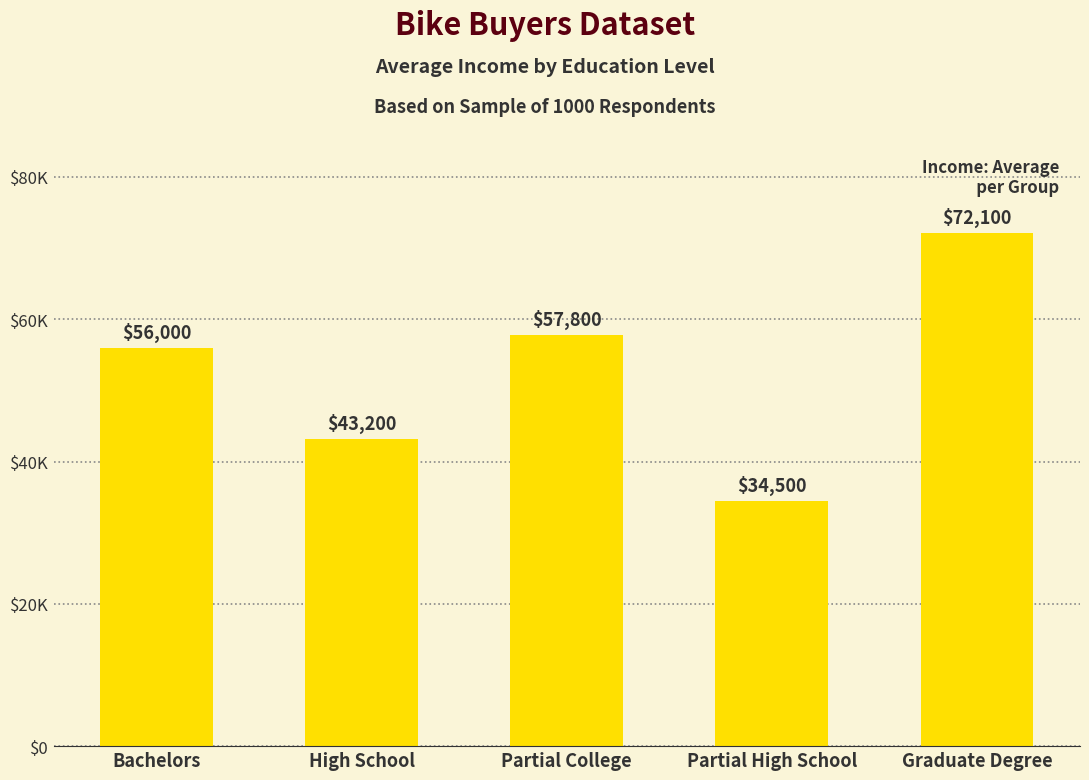

Reading right to left, what are all the values shown in this chart?

Graduate Degree=72100	Partial High School=34500	Partial College=57800	High School=43200	Bachelors=56000